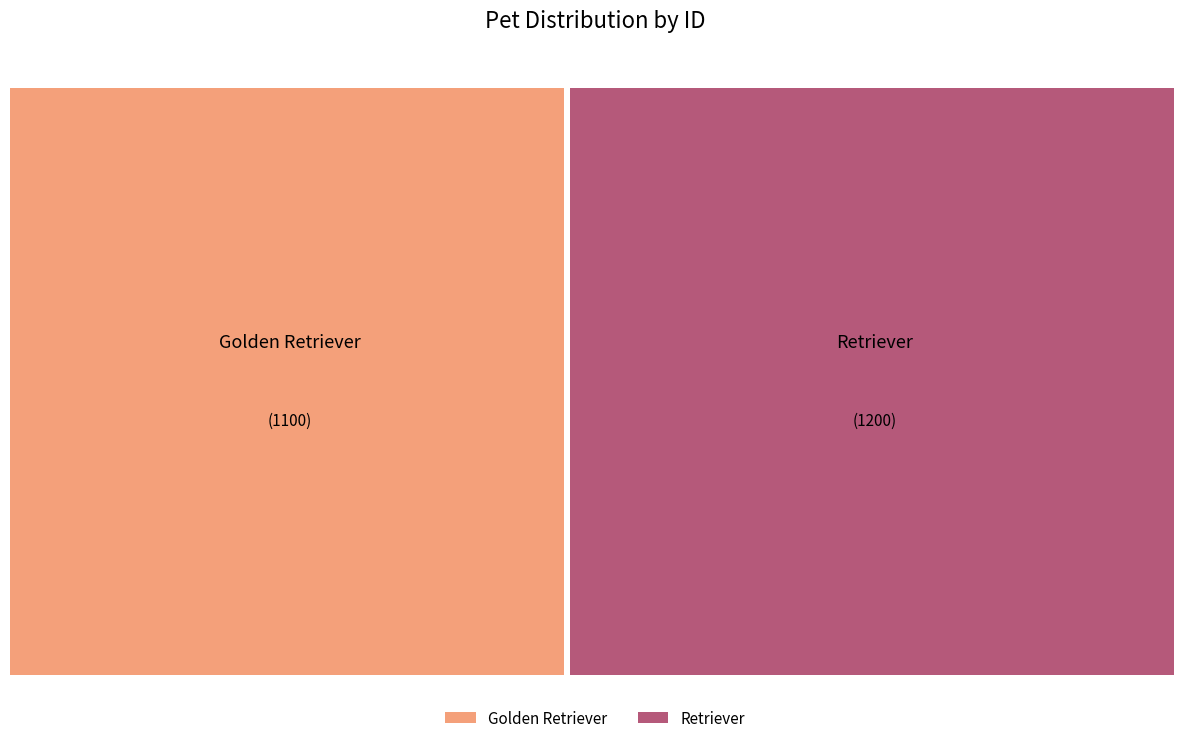

To the nearest percent, what portion does Golden Retriever represent?

48%